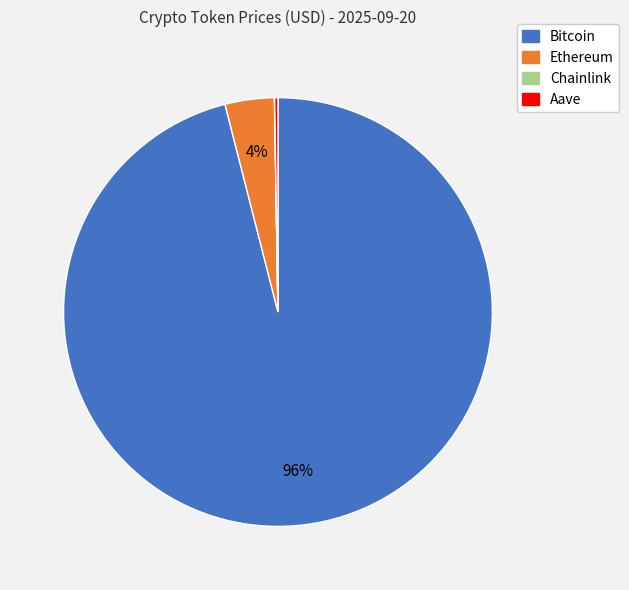

Which slice is the largest?

Bitcoin